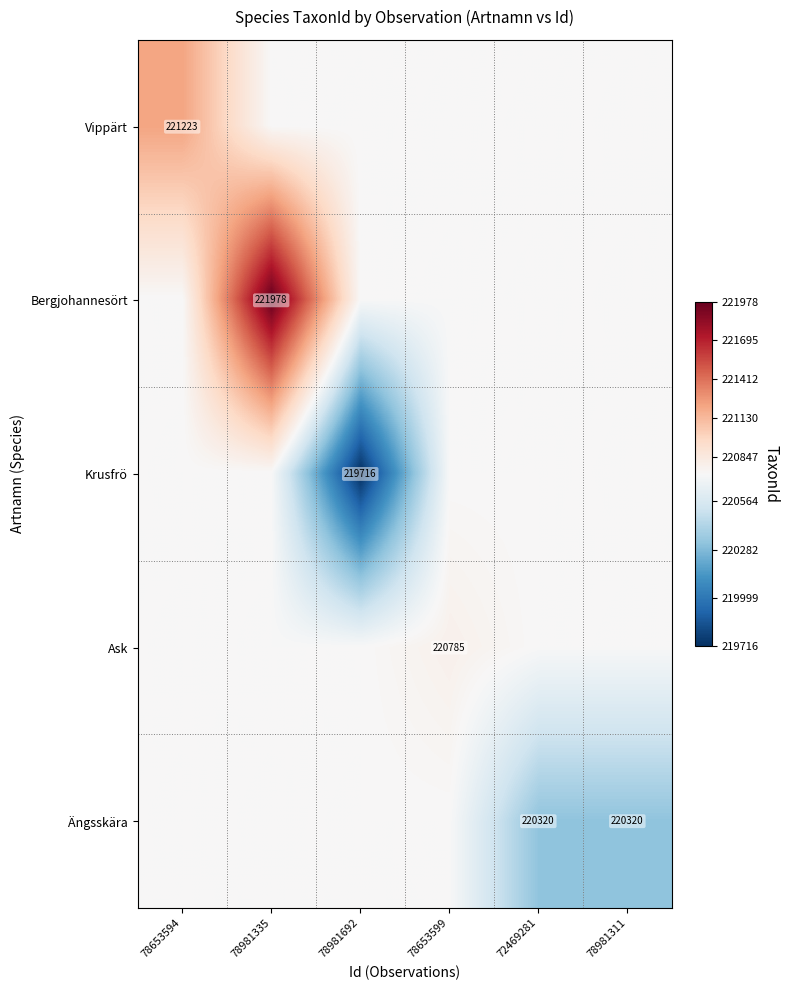

List the labels in order of Ask value, smallest first.

78653594, 78981335, 78981692, 72469281, 78981311, 78653599